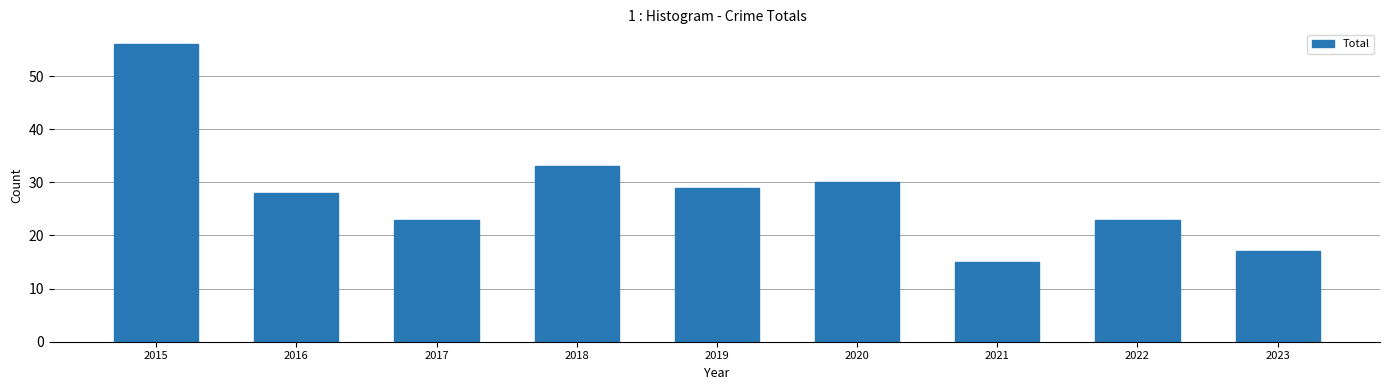

What is the difference between the maximum and minimum values?

41